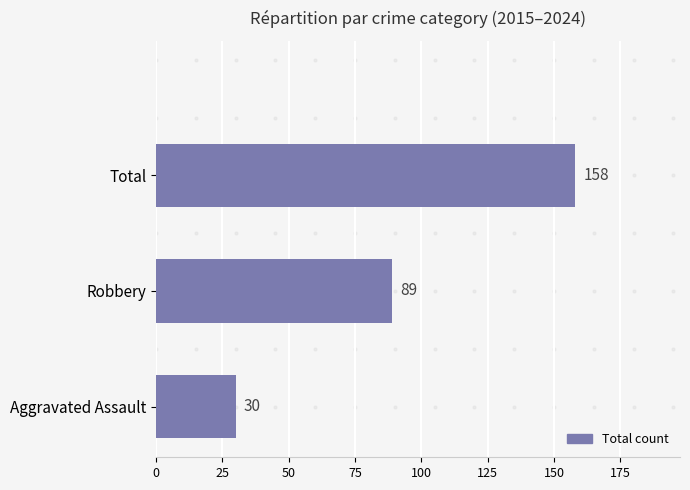

Count the values in the range 30 to 158.

3